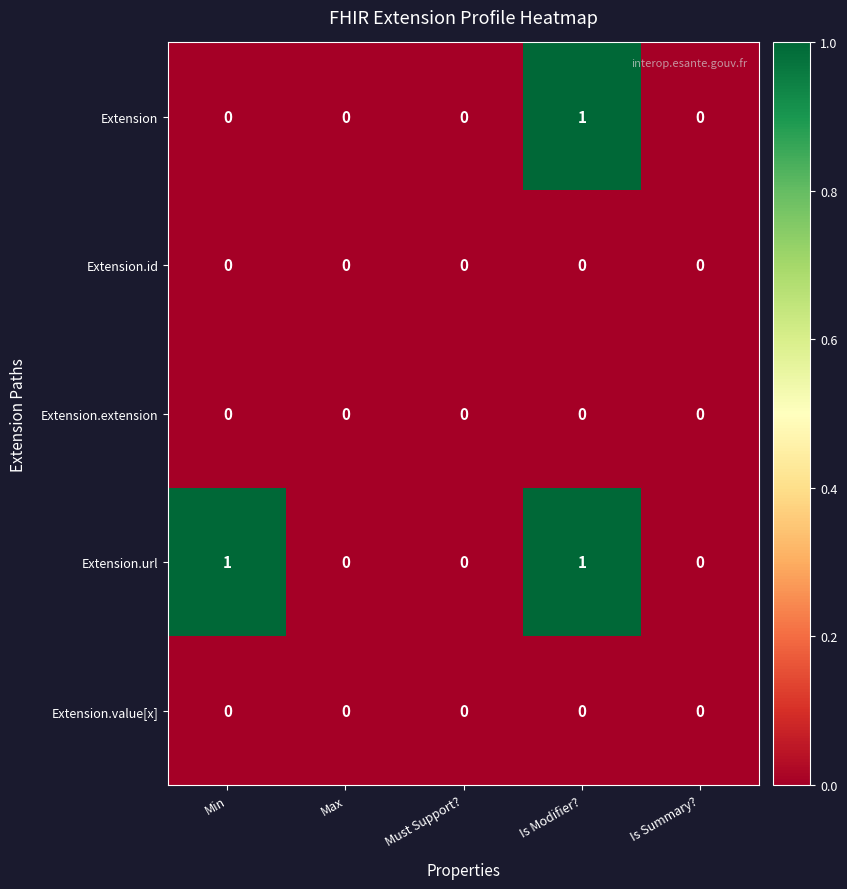

Which series changed the most between Min and Must Support??

Extension.url